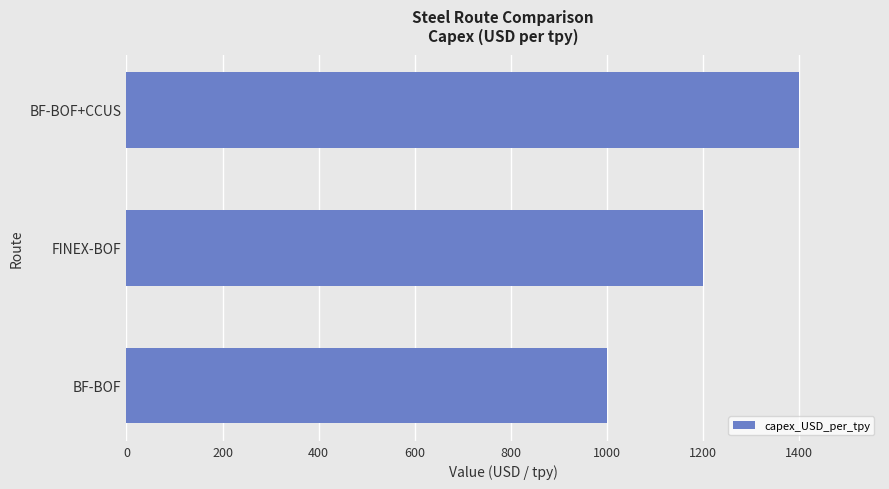

List the labels in order of value, largest first.

BF-BOF+CCUS, FINEX-BOF, BF-BOF